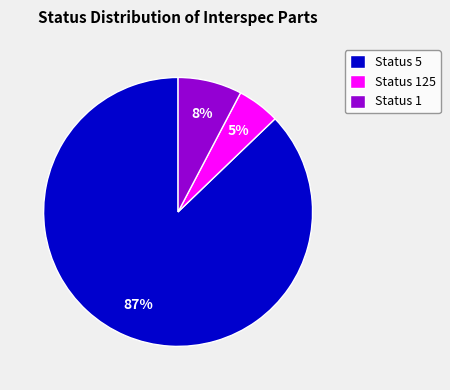

To the nearest percent, what is the combined percentage of Status 125 and Status 1?

13%